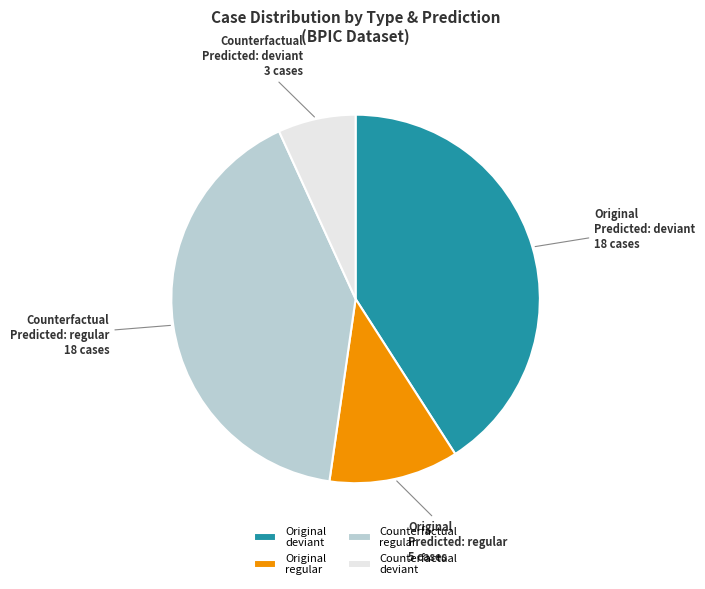

Does Counterfactual deviant account for over 50% of the chart?

No